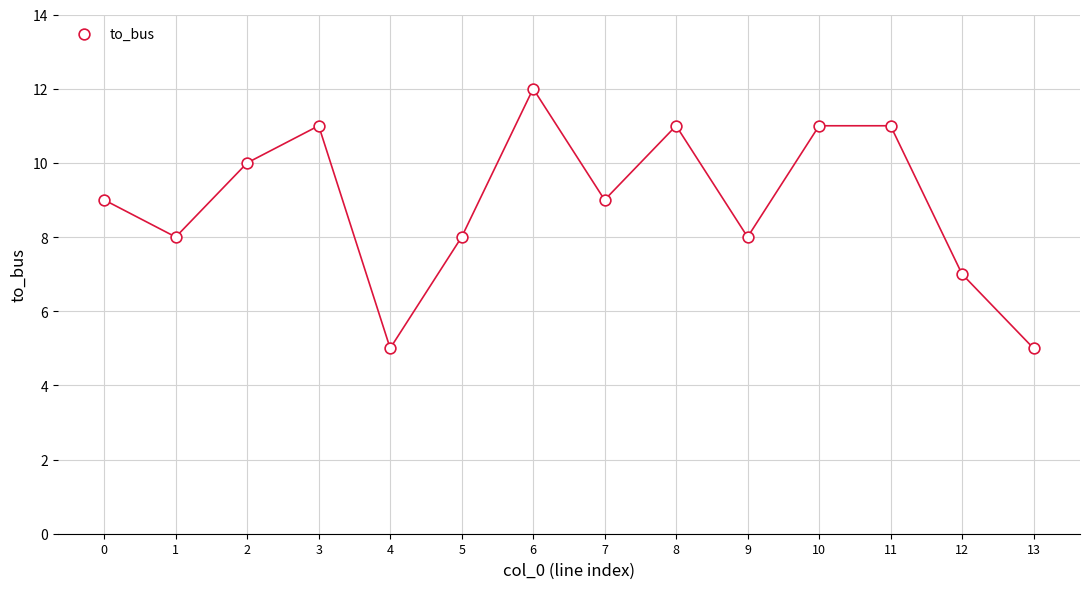

What is the range of Y values (max minus min)?

7